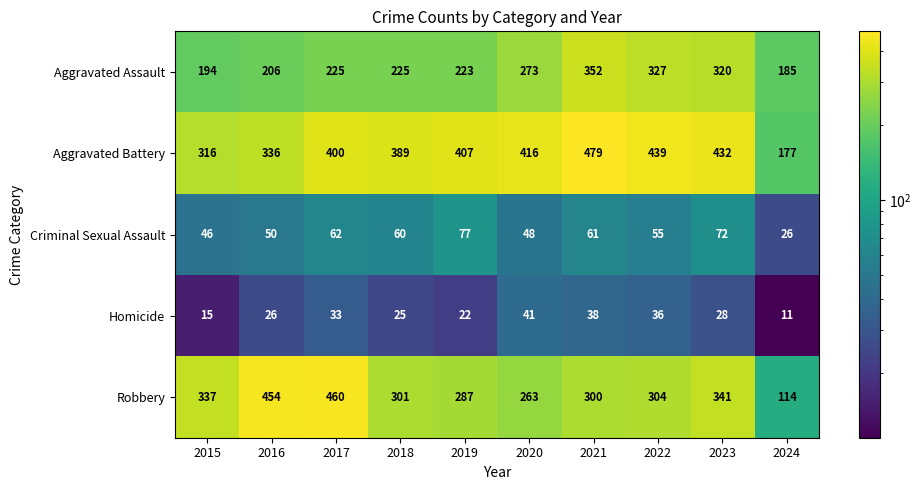

At which label is Aggravated Battery closest to 328?

2016